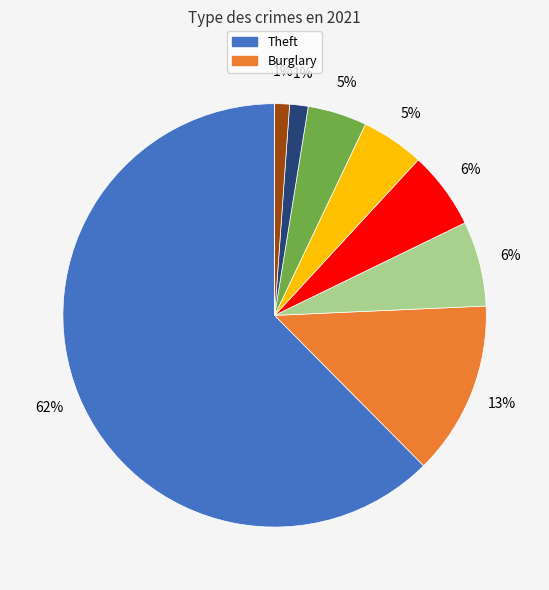

Is there a majority slice in this chart?

Yes